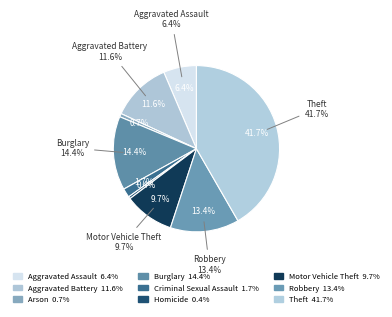

Is it true that Arson is 1% of the pie?

True